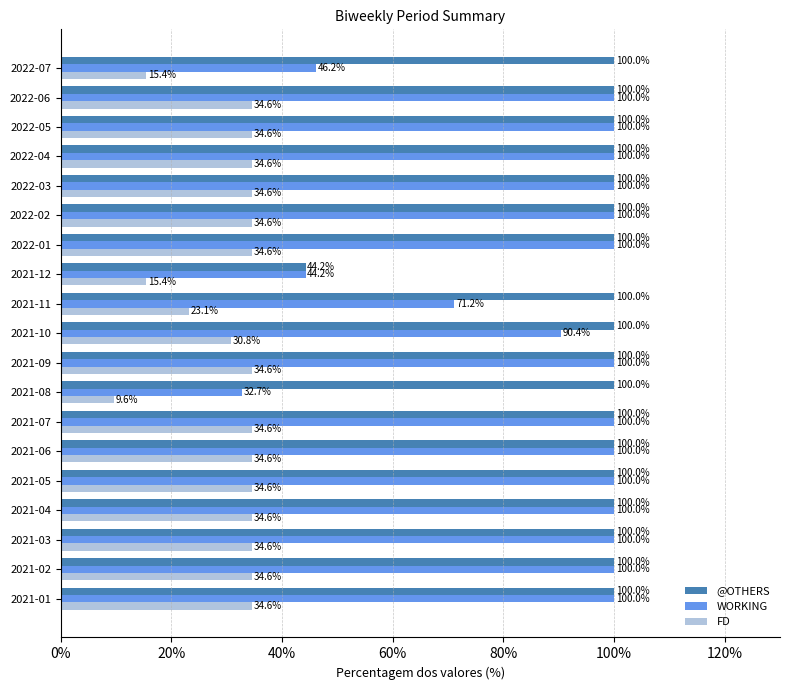

What is the difference between the maximum and minimum values in the FD series?

25.0